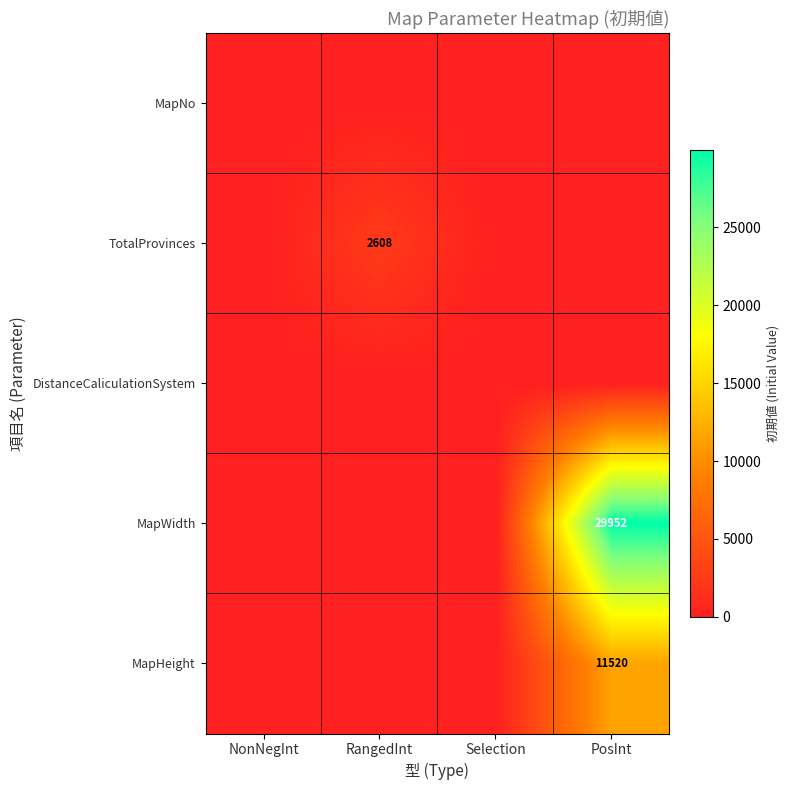

Is it true that TotalProvinces equals 4171 at RangedInt?

False